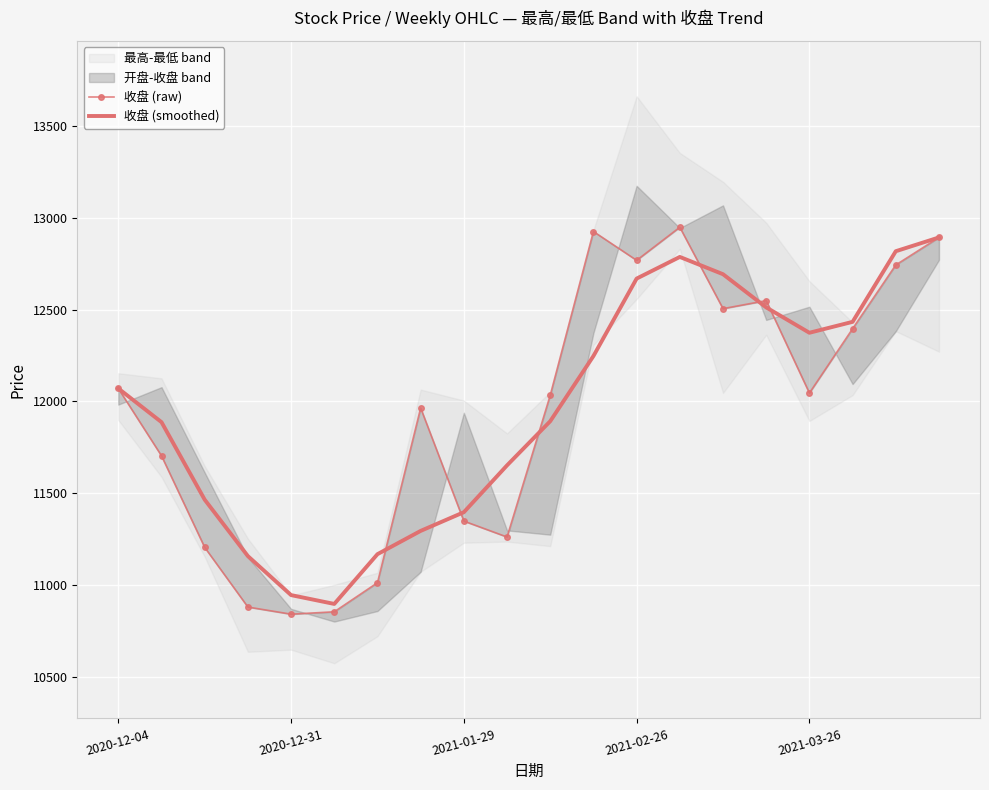

Between 2020-12-04 and 19, which is larger?

19